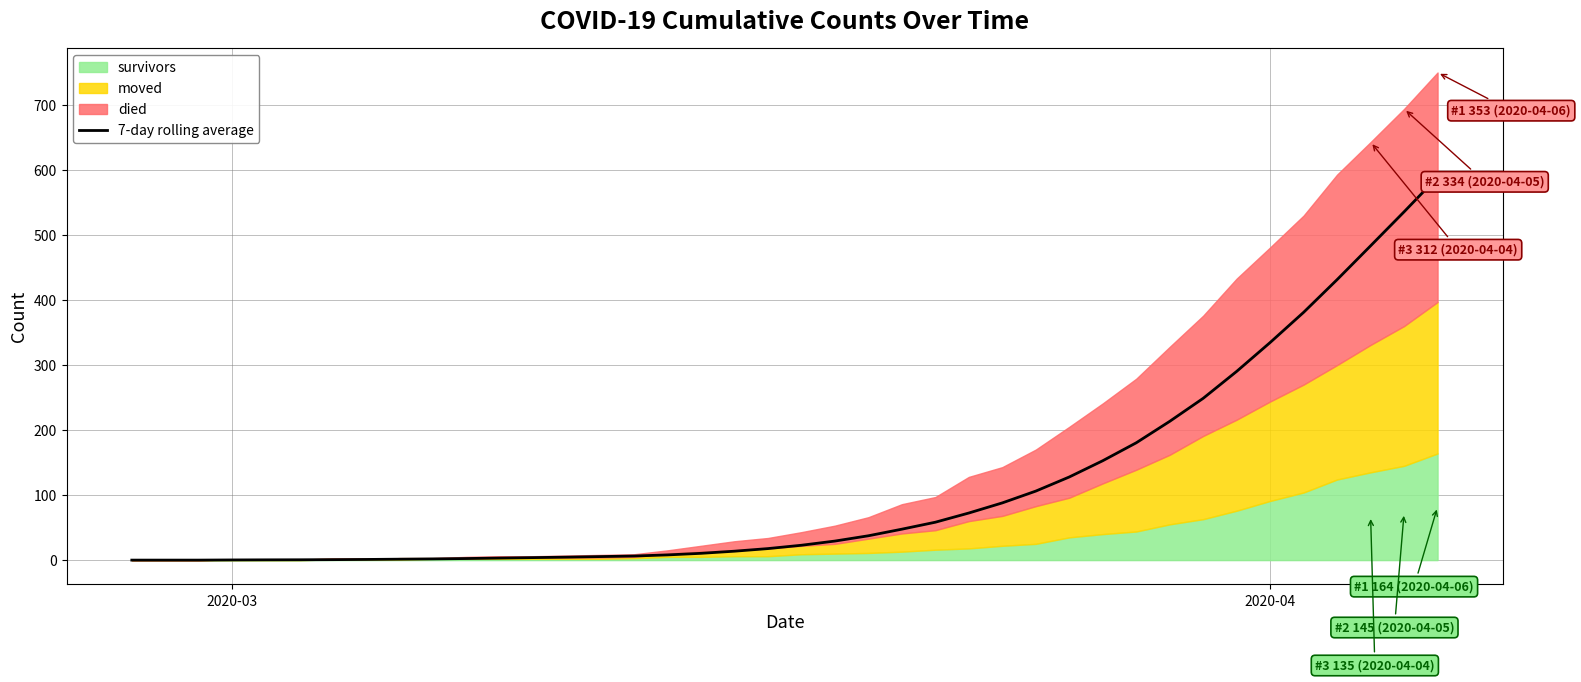

What is the greatest value displayed?

589.1